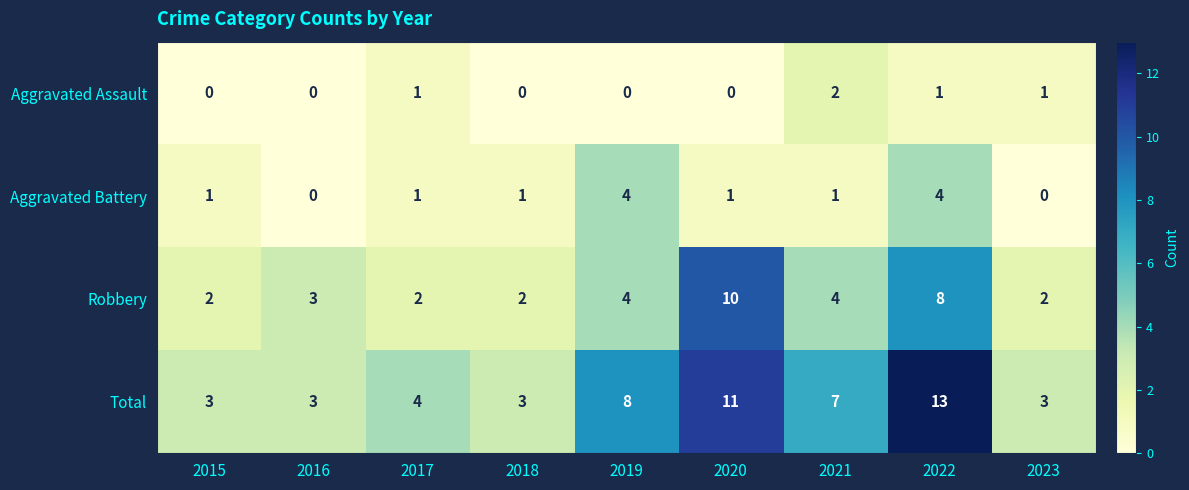

The value of Aggravated Assault at 2017 is 0. True or false?

False